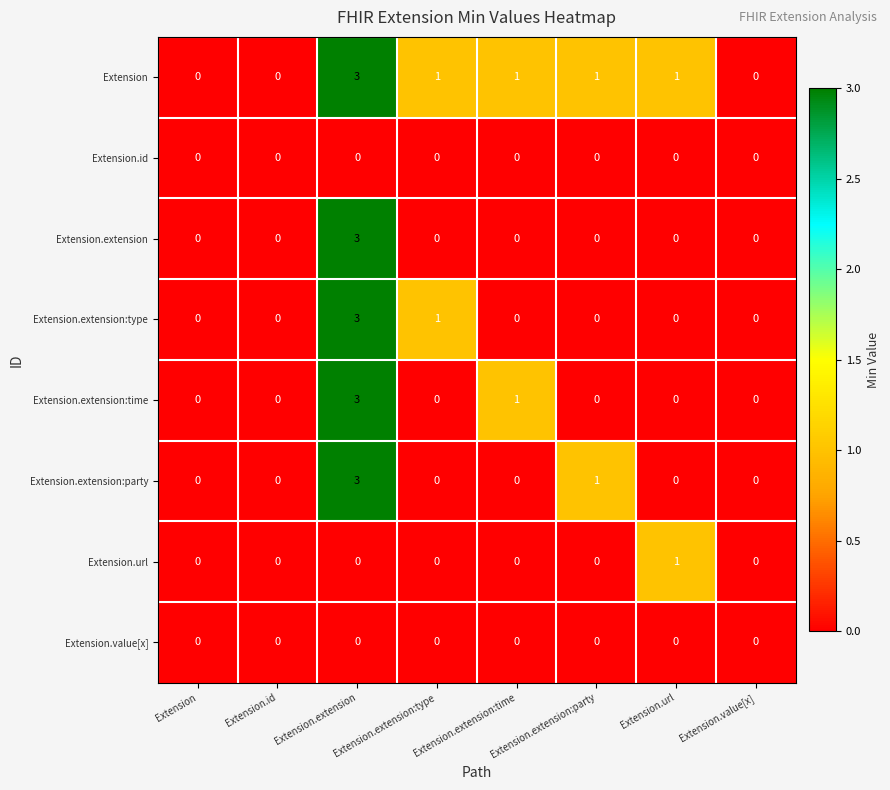

True or false: Extension.extension has a value of 0 at Extension.id.

True